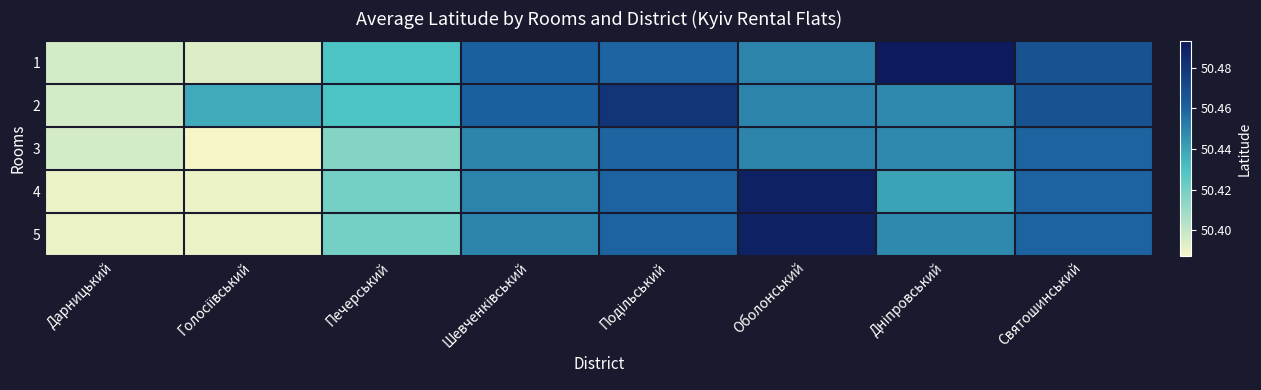

Rank the series at Оболонський from highest to lowest value.

5, 4, 1, 2, 3